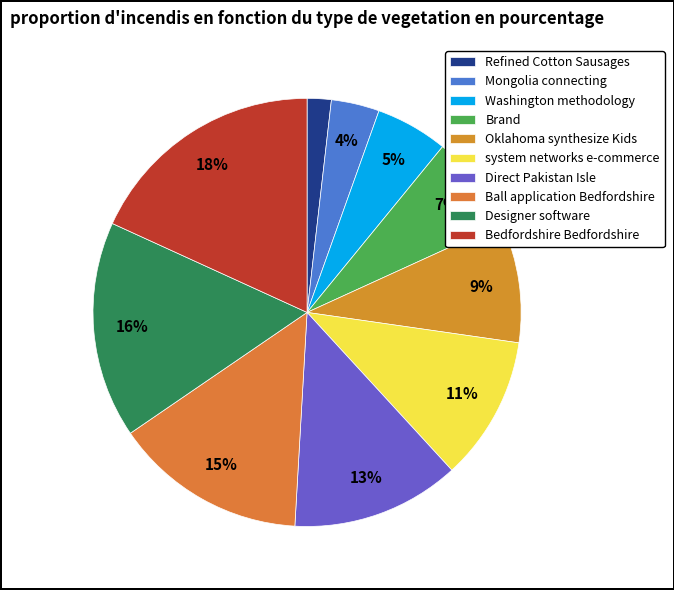

Rank the categories by value from highest to lowest.

Bedfordshire Bedfordshire, Designer software, Ball application Bedfordshire, Direct Pakistan Isle, system networks e-commerce, Oklahoma synthesize Kids, Brand, Washington methodology, Mongolia connecting, Refined Cotton Sausages